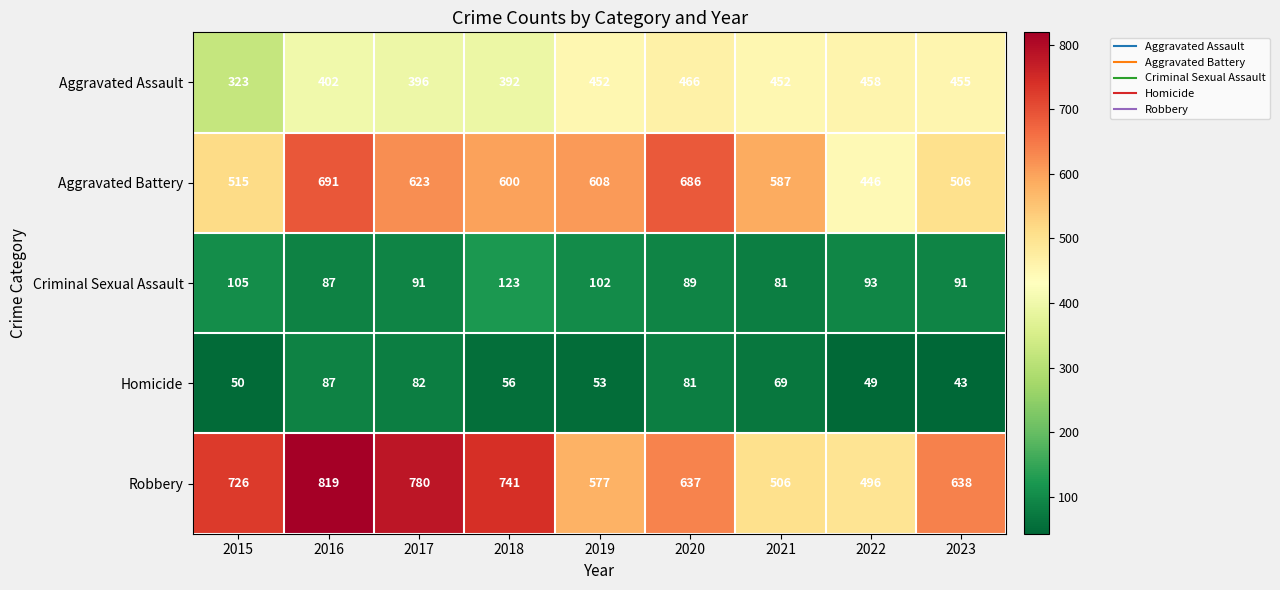

The Criminal Sexual Assault series shows 131 at 2021. True or false?

False